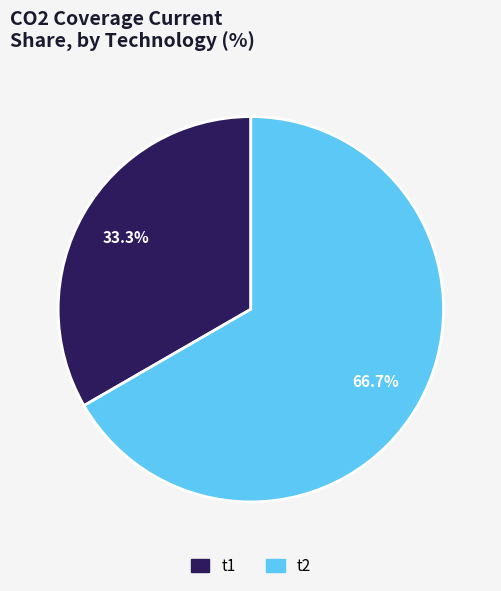

To the nearest percent, what is the difference between the t2 and t1 slice percentages?

33%